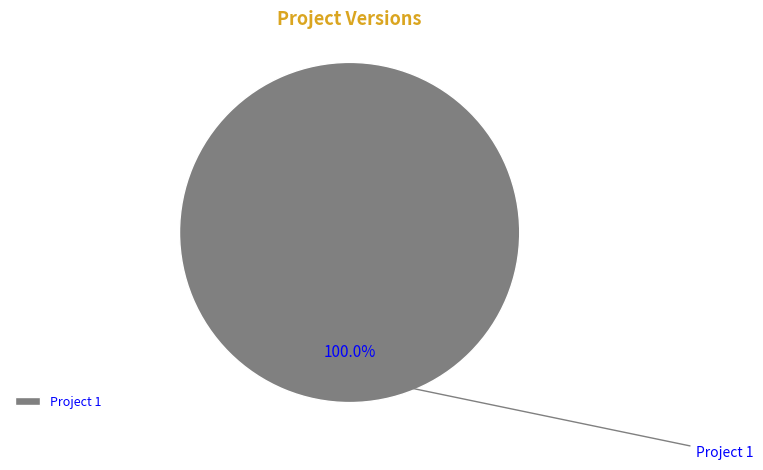

Rank the categories by value from highest to lowest.

Project 1